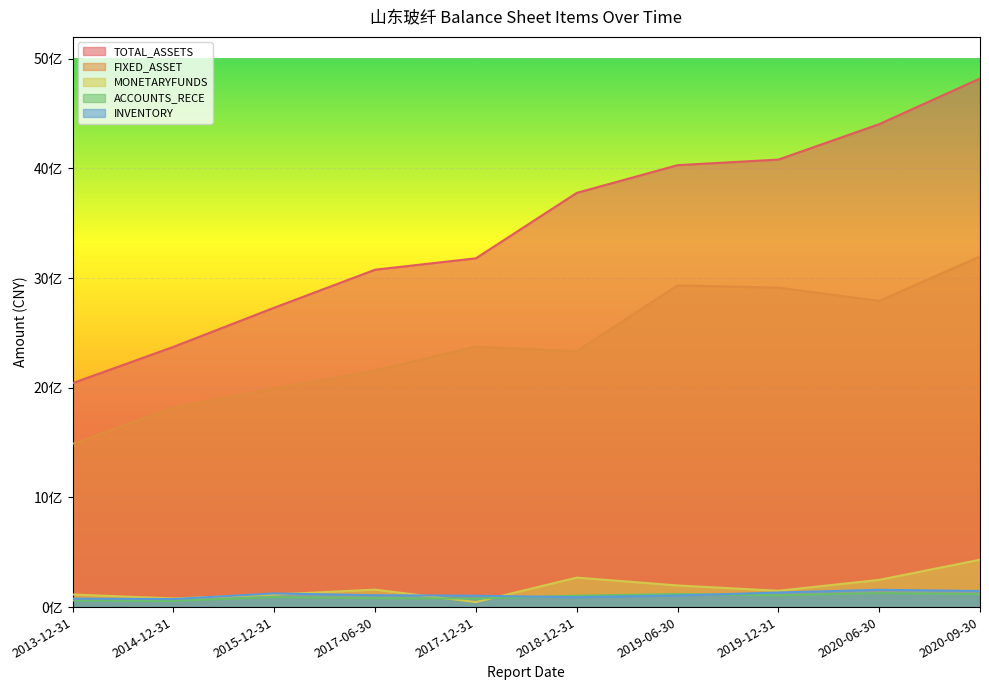

At how many categories does at least one series exceed 2236743297?

9